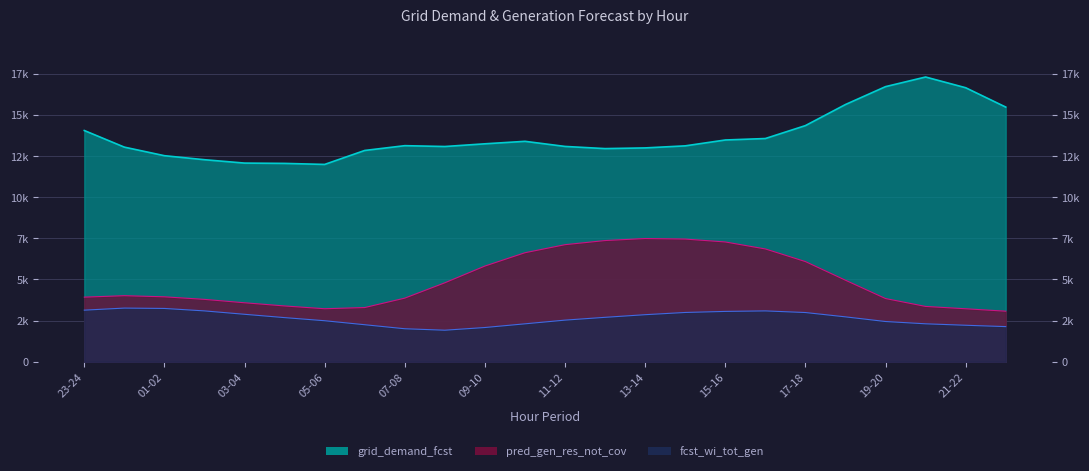

At which label does pred_gen_res_not_cov reach its minimum?

22-23